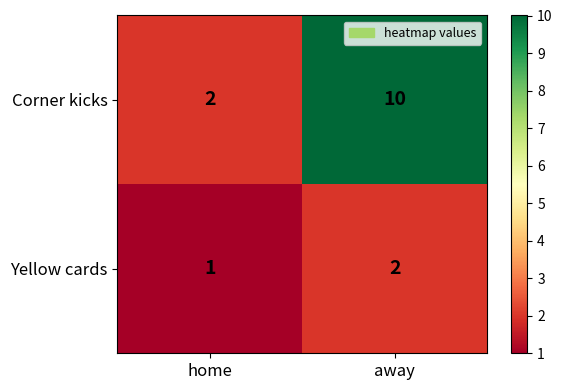

Which series has the largest total across all categories?

Corner kicks